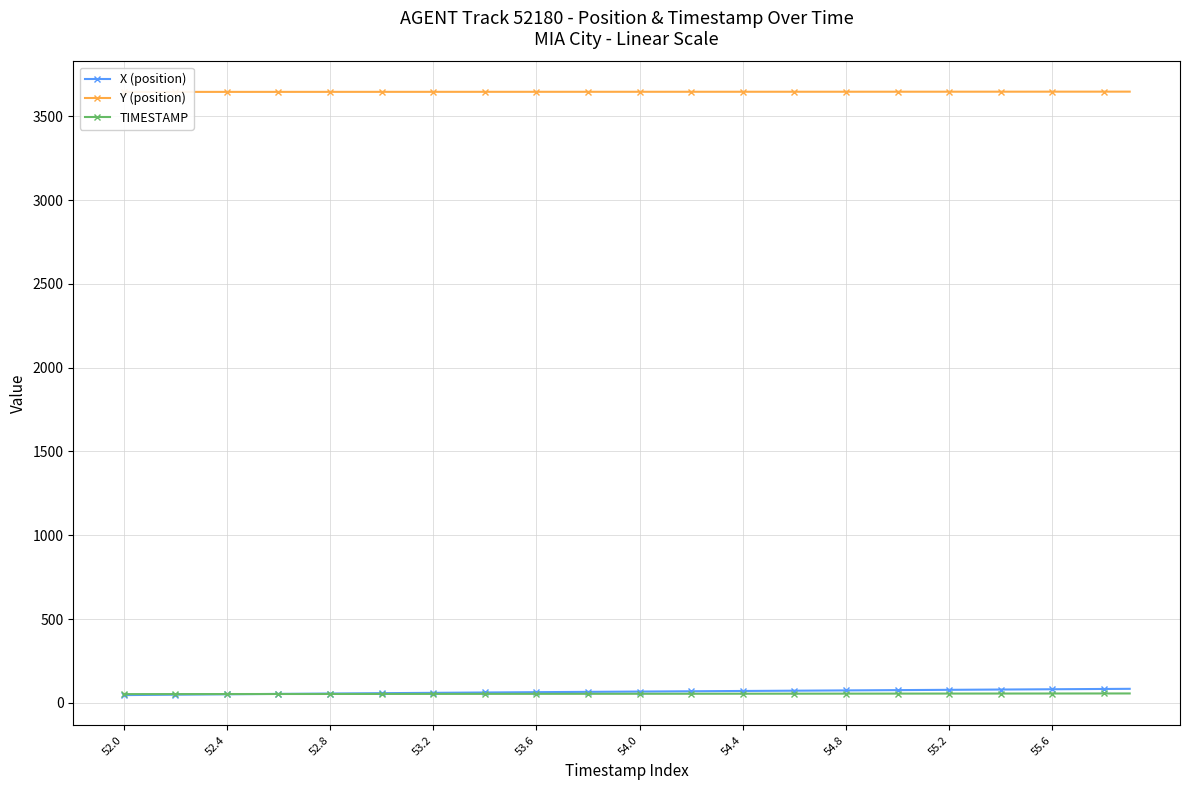

True or false: TIMESTAMP and Y (position) cross at least once.

False